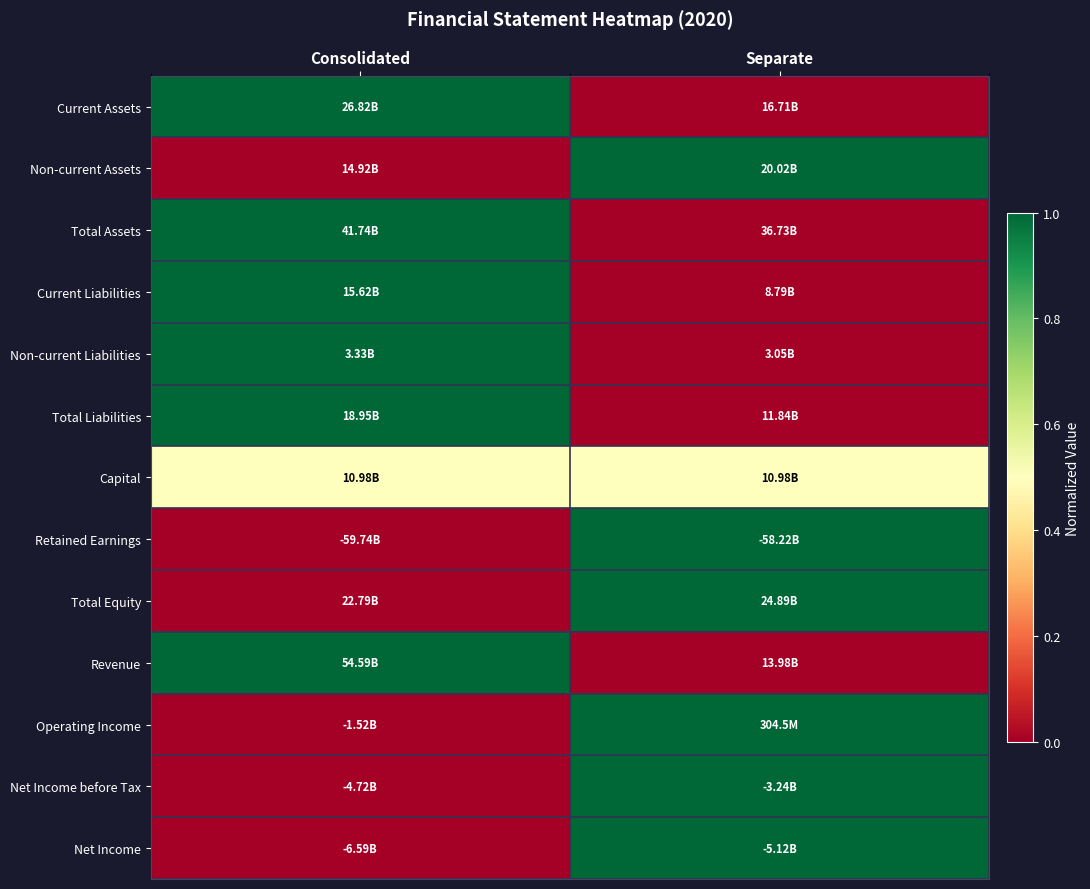

Reading left to right, list all the values displayed in this chart.

Current Assets: Consolidated=1.0	Separate=0.0
Non-current Assets: Consolidated=0.0	Separate=1.0
Total Assets: Consolidated=1.0	Separate=0.0
Current Liabilities: Consolidated=1.0	Separate=0.0
Non-current Liabilities: Consolidated=1.0	Separate=0.0
Total Liabilities: Consolidated=1.0	Separate=0.0
Capital: Consolidated=0.5	Separate=0.5
Retained Earnings: Consolidated=0.0	Separate=1.0
Total Equity: Consolidated=0.0	Separate=1.0
Revenue: Consolidated=1.0	Separate=0.0
Operating Income: Consolidated=0.0	Separate=1.0
Net Income before Tax: Consolidated=0.0	Separate=1.0
Net Income: Consolidated=0.0	Separate=1.0